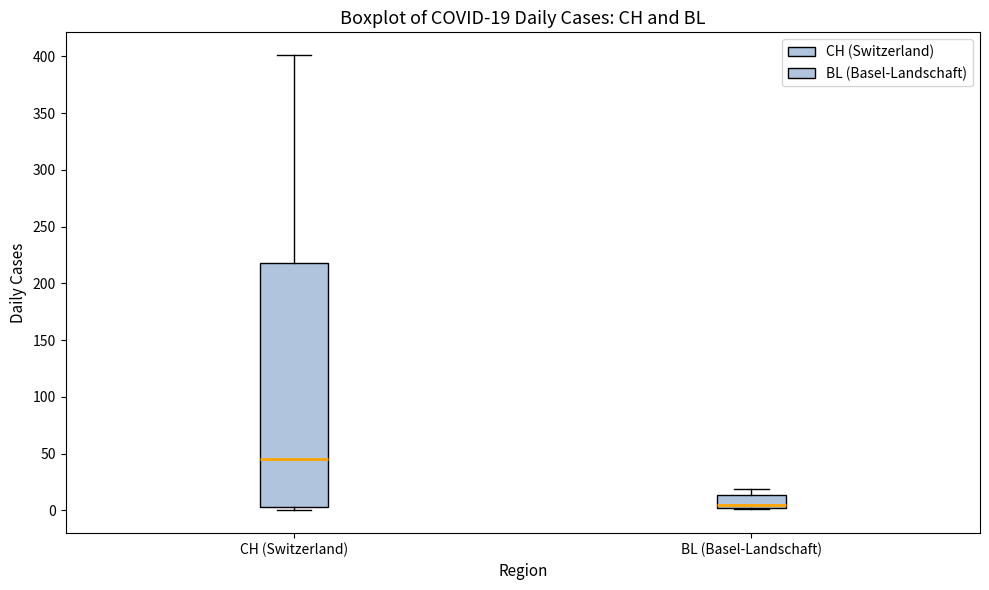

Which box's median line is the highest?

CH (Switzerland)